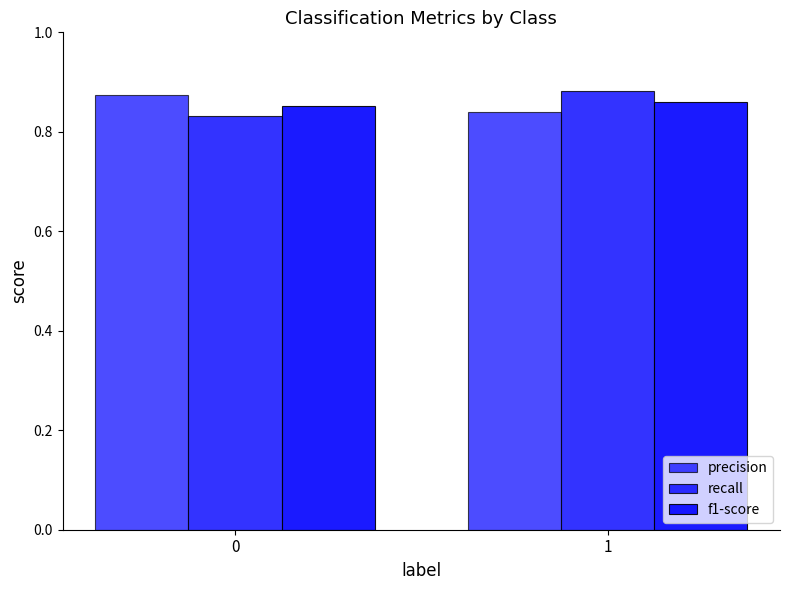

Read the precision value at 1.

0.8